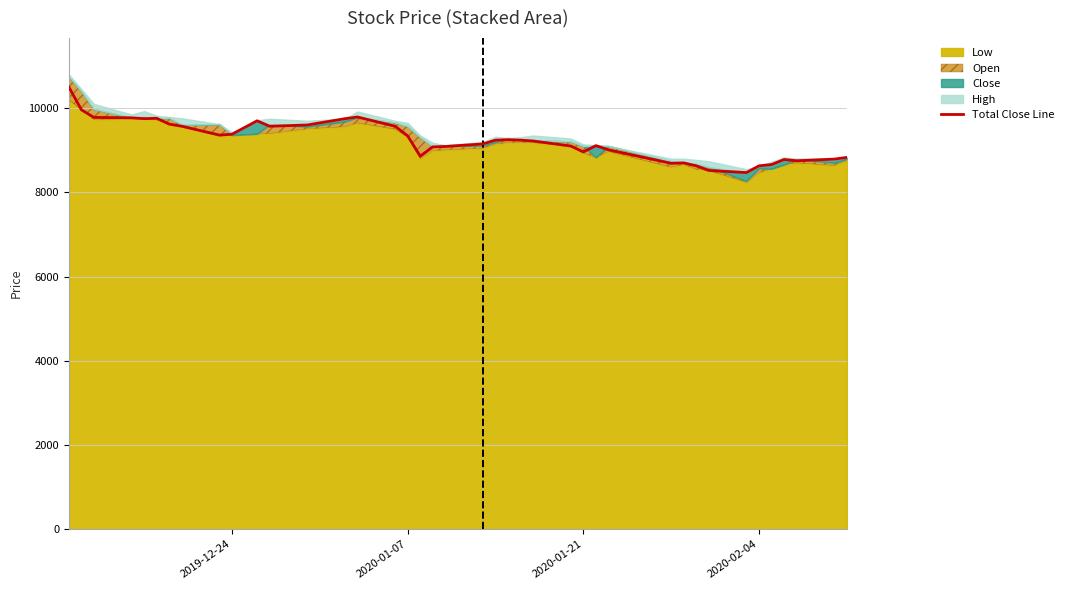

Count the number of categories in the chart.

40